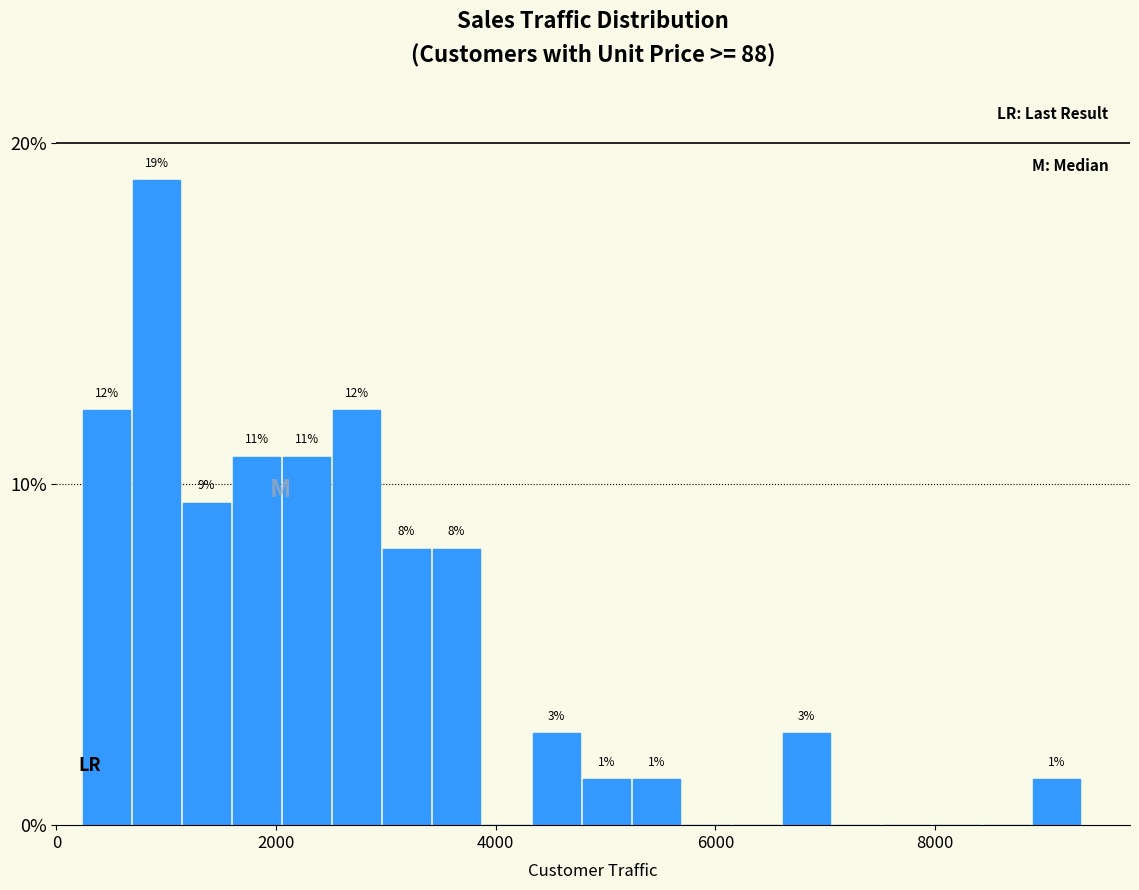

Around what value on the x-axis is the tallest bar? Give the approximate position of its centre, as read against the axis.

1000